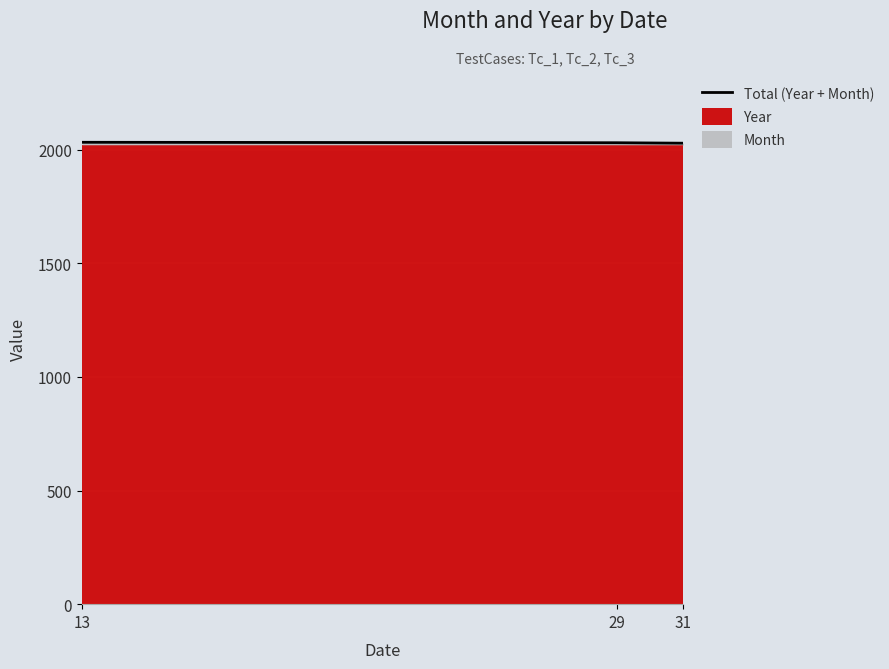

How many lines are shown in the chart?

1